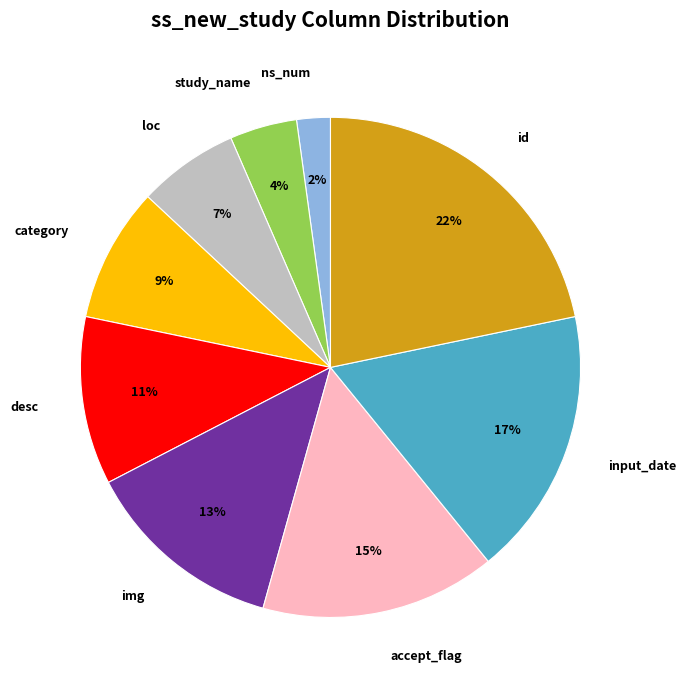

To the nearest percent, what is the combined percentage of img and id?

35%